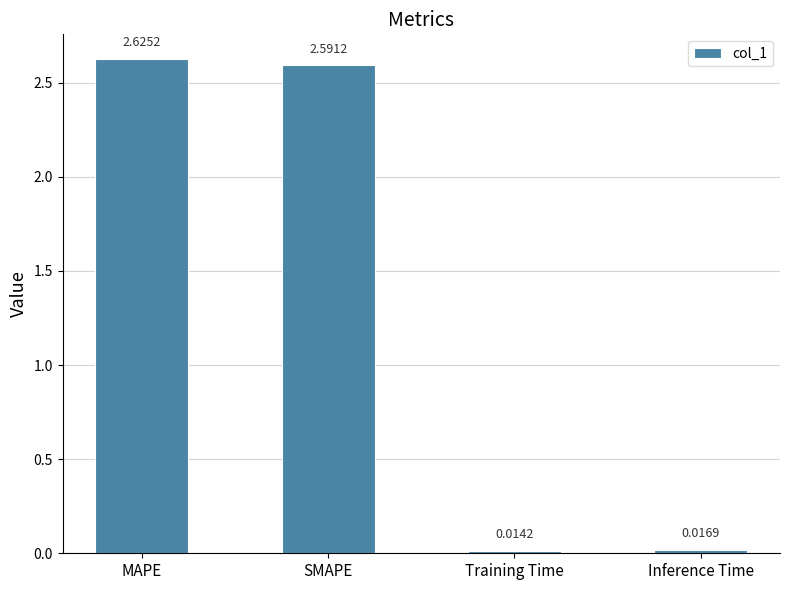

Which label corresponds to the largest value in the chart?

MAPE